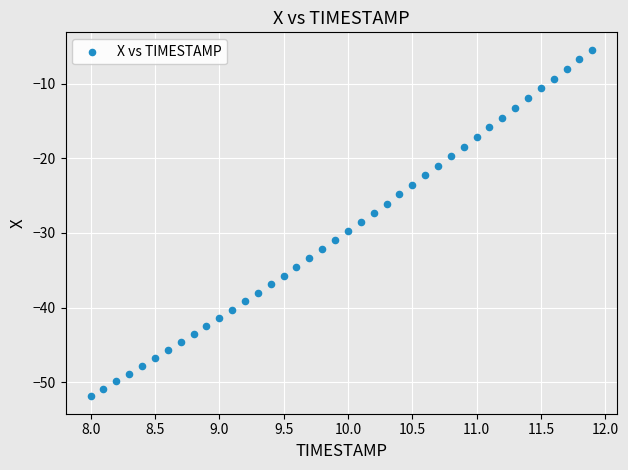

What is the range of X values (max minus min)?

3.9